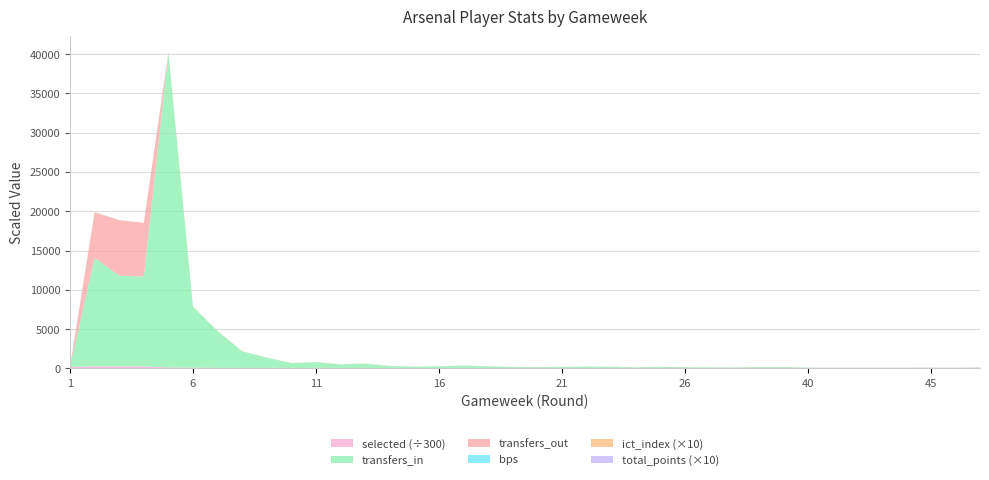

Reading left to right, what are all the values shown in this chart?

selected: 56083.0	79442.0	78265.0	76653.0	36242.0	29785.0	25270.0	23328.0	22104.0	21568.0	20886.0	20489.0	19987.0	19766.0	19617.0	19431.0	19152.0	18979.0	18882.0	18812.0	18704.0	18557.0	18443.0	18390.0	18277.0	18219.0	18155.0	18096.0	17986.0	17986.0	17962.0	17956.0	17940.0	17928.0	17913.0	17895.0	17900.0	17892.0
transfers_in: 0.0	13820.0	11546.0	11441.0	40033.0	7758.0	4637.0	2088.0	1288.0	601.0	720.0	434.0	537.0	234.0	164.0	191.0	299.0	189.0	111.0	86.0	122.0	162.0	139.0	67.0	124.0	84.0	72.0	48.0	100.0	100.0	37.0	16.0	25.0	15.0	23.0	30.0	8.0	40.0
transfers_out: 0.0	5751.0	7056.0	6831.0	92.0	34.0	34.0	23.0	22.0	13.0	29.0	13.0	22.0	12.0	4.0	4.0	18.0	9.0	12.0	11.0	12.0	14.0	19.0	8.0	11.0	14.0	9.0	16.0	20.0	20.0	8.0	4.0	6.0	4.0	7.0	12.0	12.0	25.0
bps: 27.0	18.0	9.0	0.0	0.0	0.0	0.0	0.0	0.0	0.0	0.0	0.0	0.0	0.0	0.0	0.0	0.0	0.0	0.0	0.0	0.0	0.0	0.0	0.0	0.0	0.0	0.0	0.0	0.0	0.0	0.0	0.0	0.0	0.0	0.0	0.0	0.0	0.0
ict_index: 3.4	5.1	1.5	0.0	0.0	0.0	0.0	0.0	0.0	0.0	0.0	0.0	0.0	0.0	0.0	0.0	0.0	0.0	0.0	0.0	0.0	0.0	0.0	0.0	0.0	0.0	0.0	0.0	0.0	0.0	0.0	0.0	0.0	0.0	0.0	0.0	0.0	0.0
total_points: 7.0	2.0	1.0	0.0	0.0	0.0	0.0	0.0	0.0	0.0	0.0	0.0	0.0	0.0	0.0	0.0	0.0	0.0	0.0	0.0	0.0	0.0	0.0	0.0	0.0	0.0	0.0	0.0	0.0	0.0	0.0	0.0	0.0	0.0	0.0	0.0	0.0	0.0